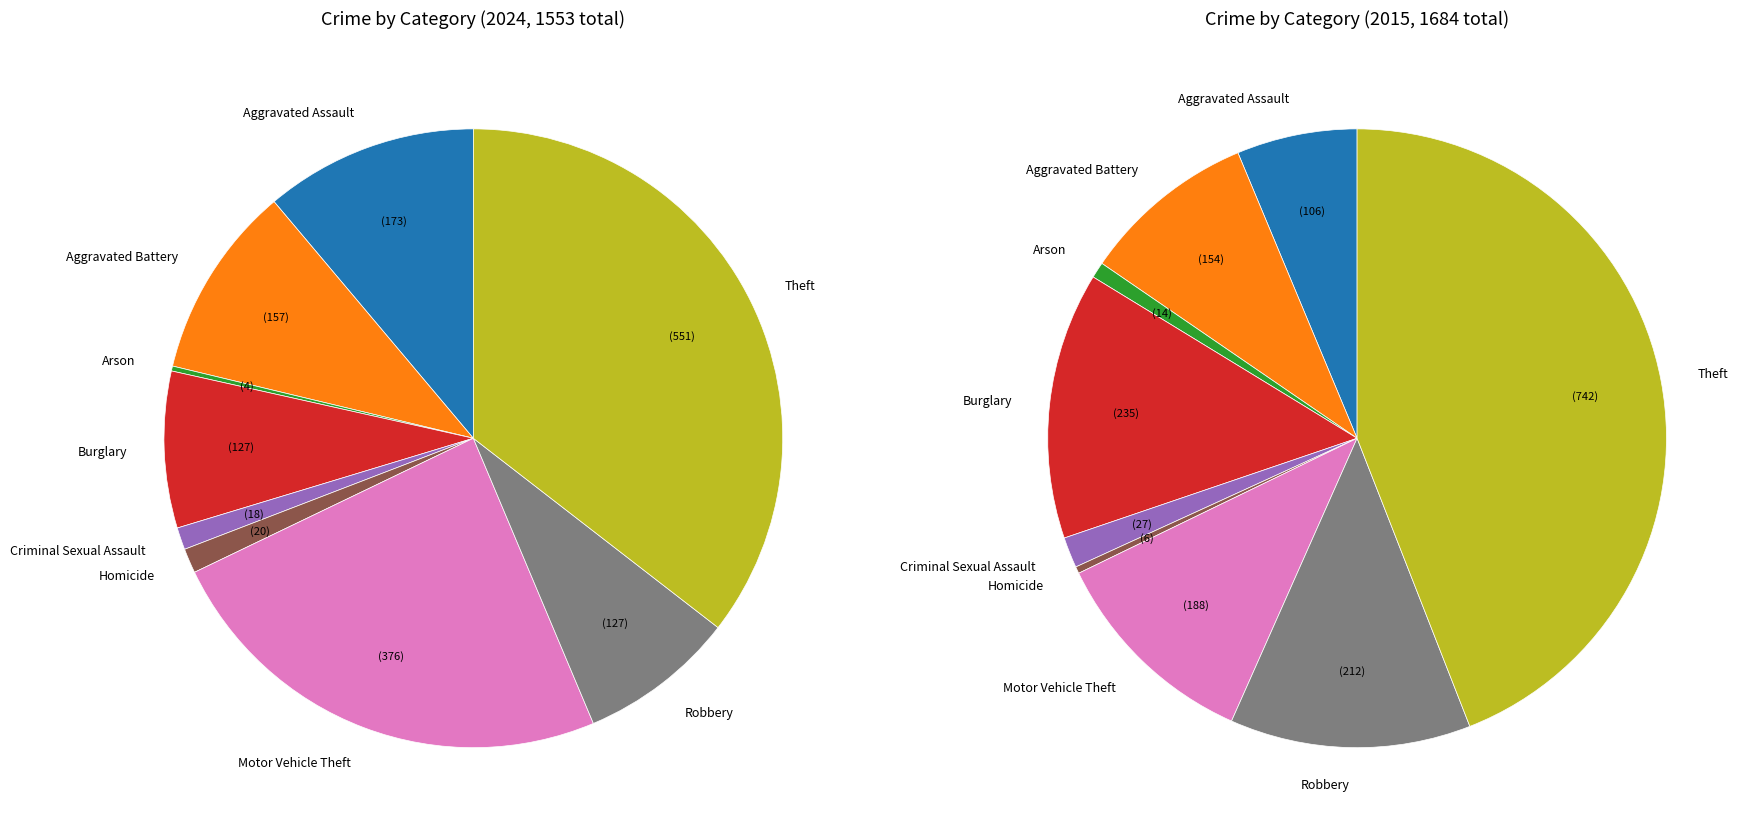

To the nearest percent, what portion does Motor Vehicle Theft represent?

24%